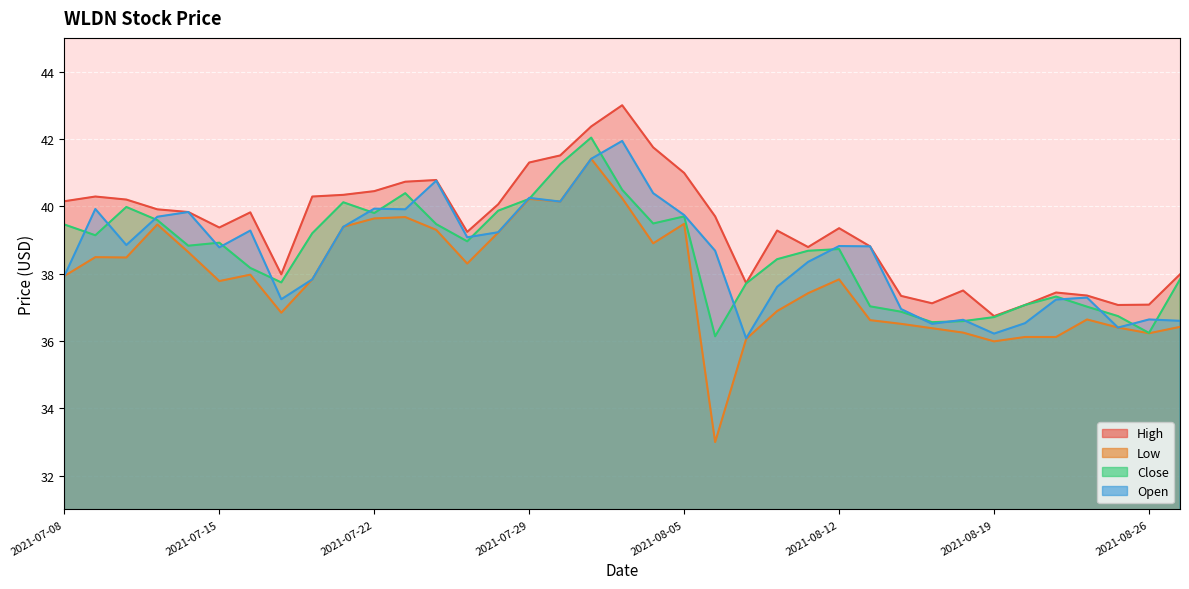

Count the number of data series in this chart.

4